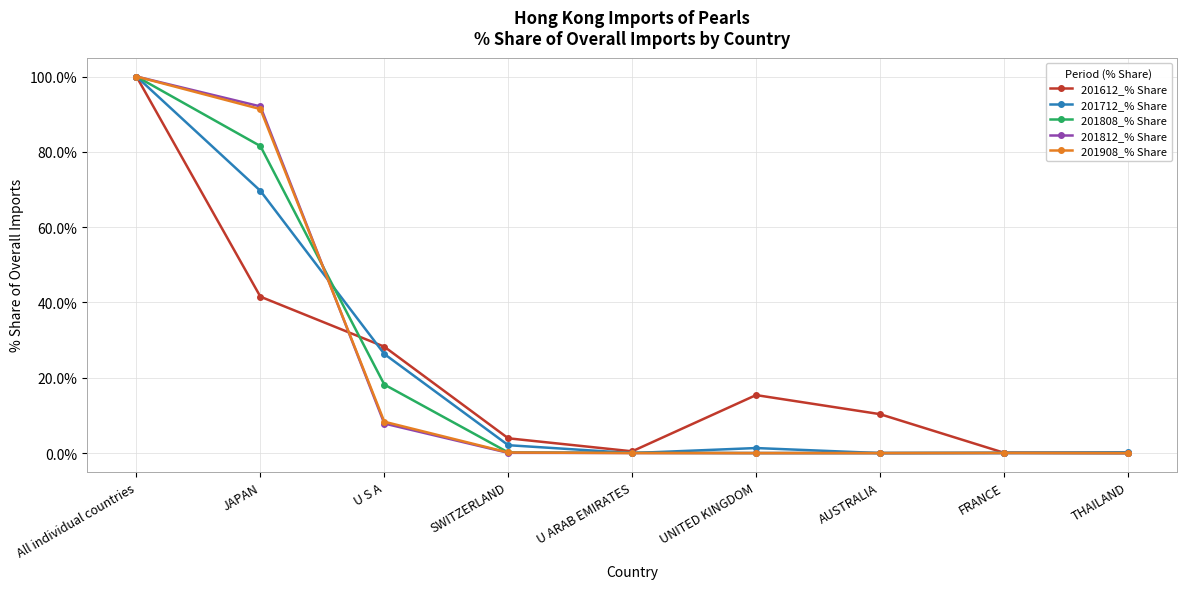

At which category is the sum across all series the highest?

All individual countries